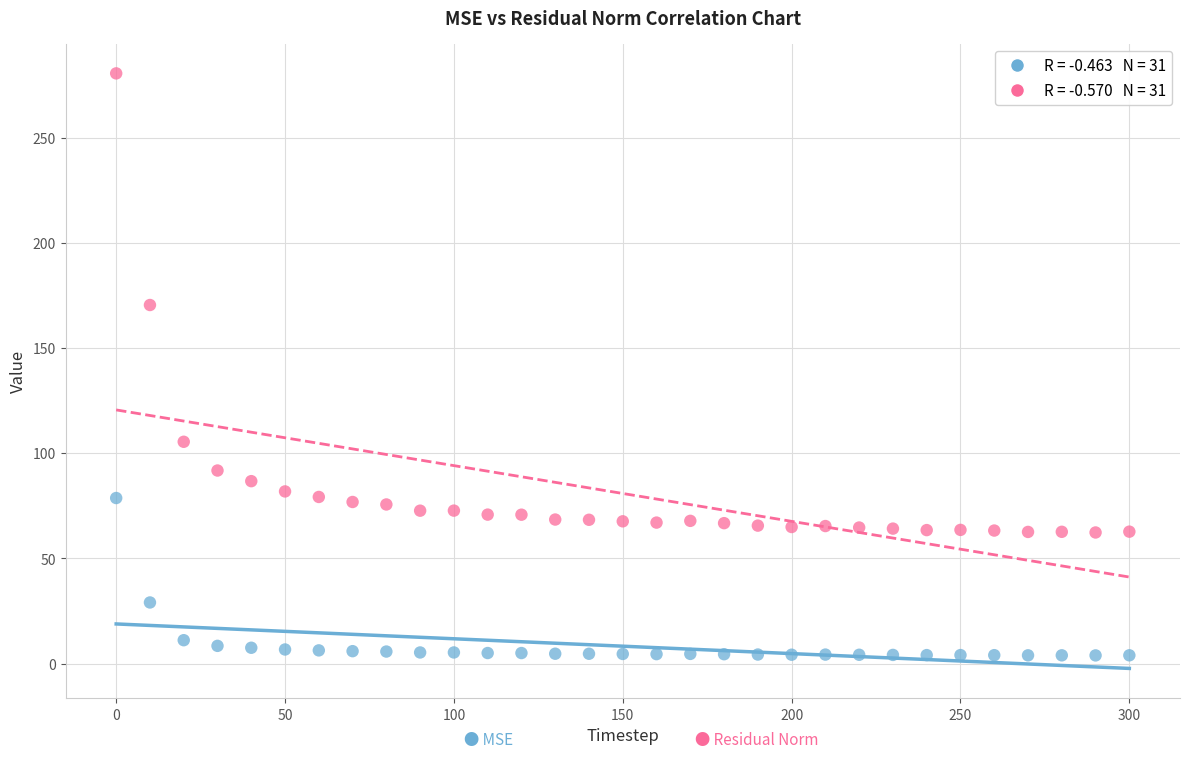

Across all data points, what is the range of X values (max minus min)?

300.0